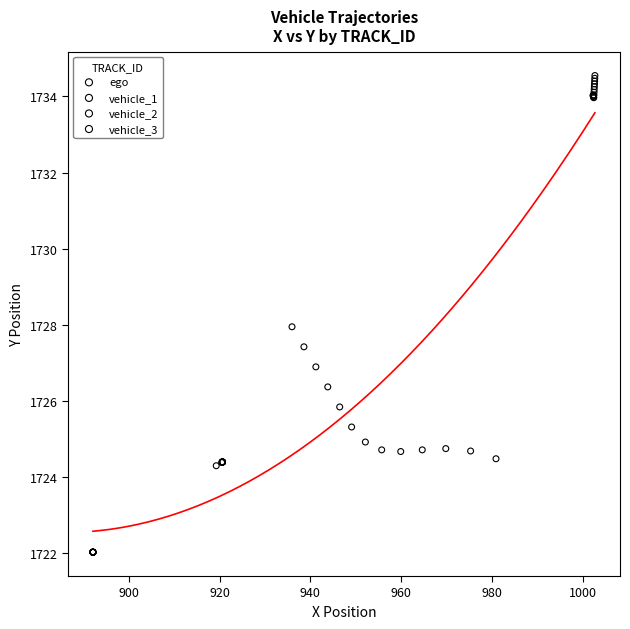

Which series reaches the maximum Y coordinate?

vehicle_2